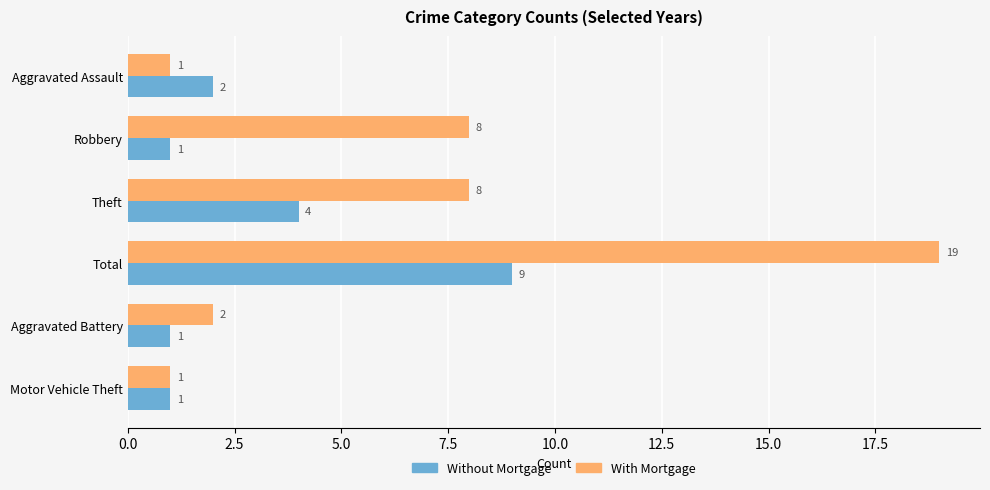

Is it true that With Mortgage equals 19 at Total?

True